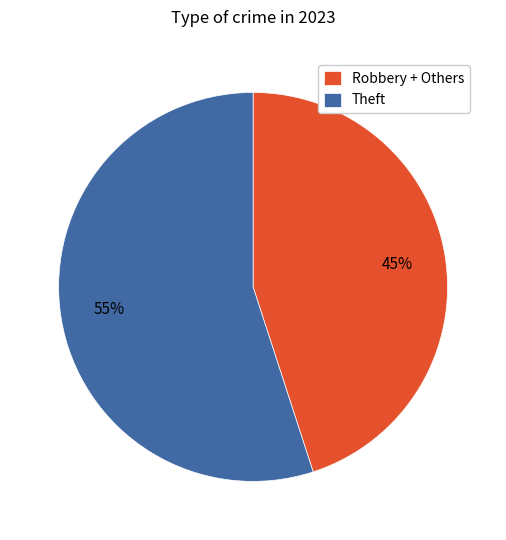

To the nearest percent, what is the difference between the Robbery + Others and Theft slice percentages?

10%